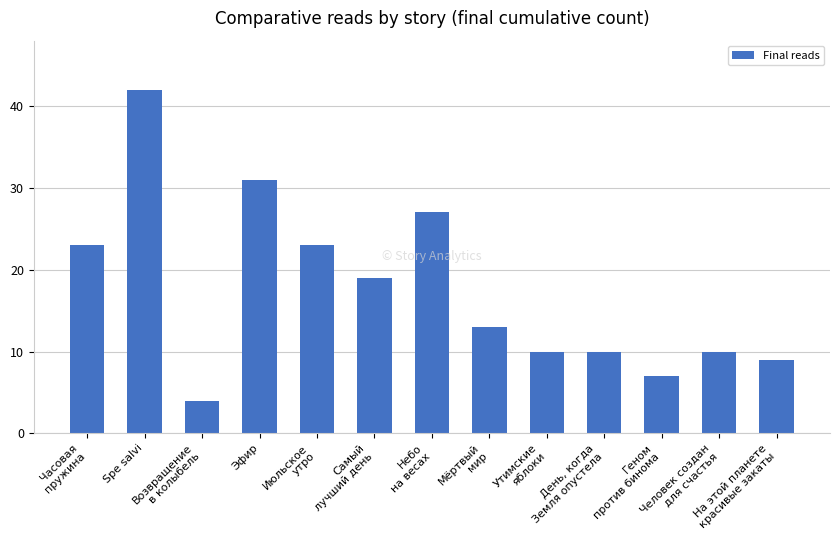

What is the smallest value displayed?

4